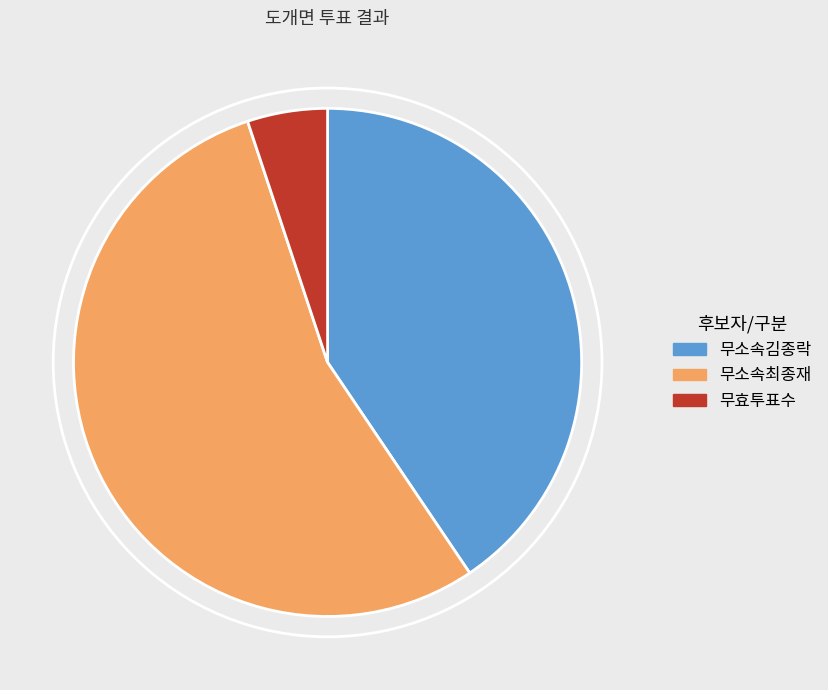

Which category accounts for the majority?

무소속최종재